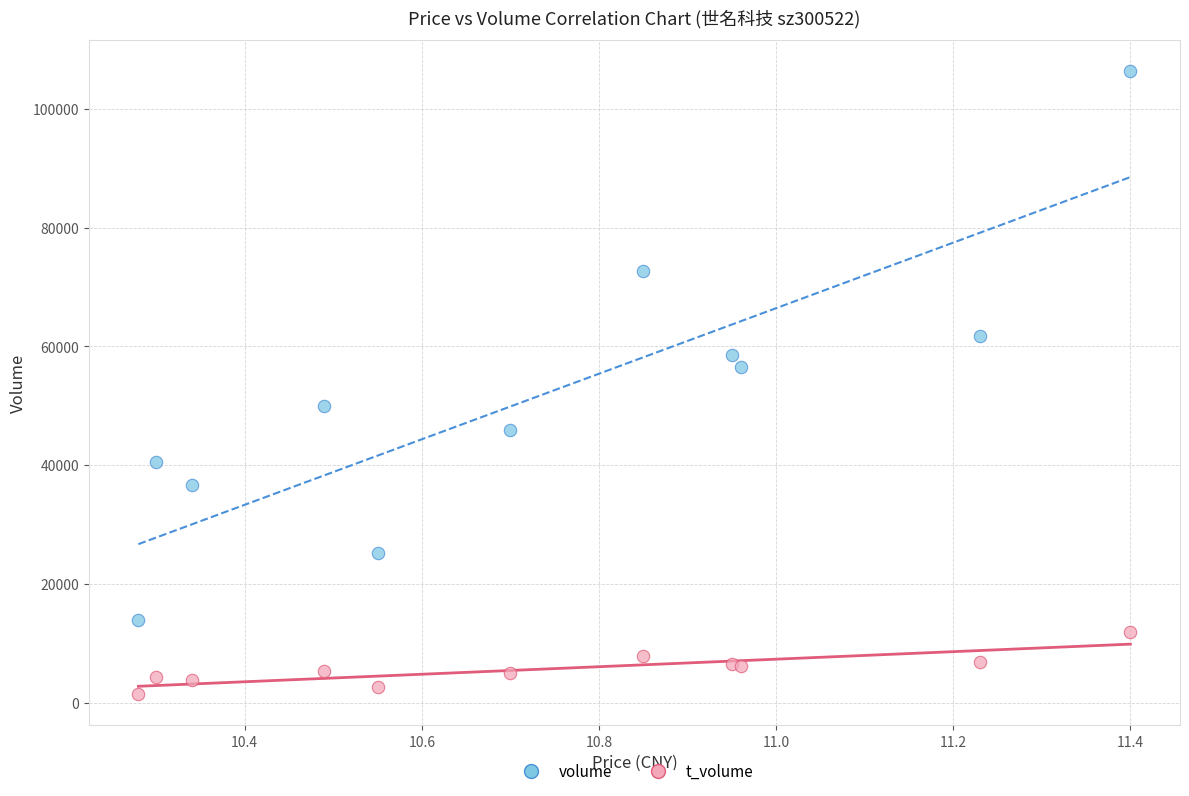

Which series reaches the maximum Y coordinate?

volume